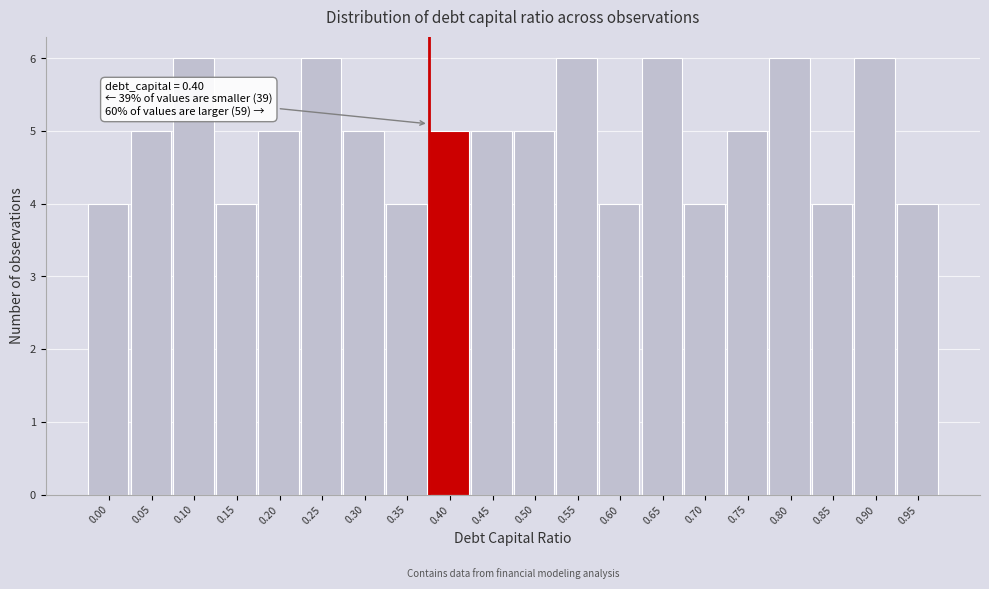

Reading right to left, transcribe all the data shown in this chart.

0.95=4	0.90=6	0.85=4	0.80=6	0.75=5	0.70=4	0.65=6	0.60=4	0.55=6	0.50=5	0.45=5	0.40=5	0.35=4	0.30=5	0.25=6	0.20=5	0.15=4	0.10=6	0.05=5	0.00=4